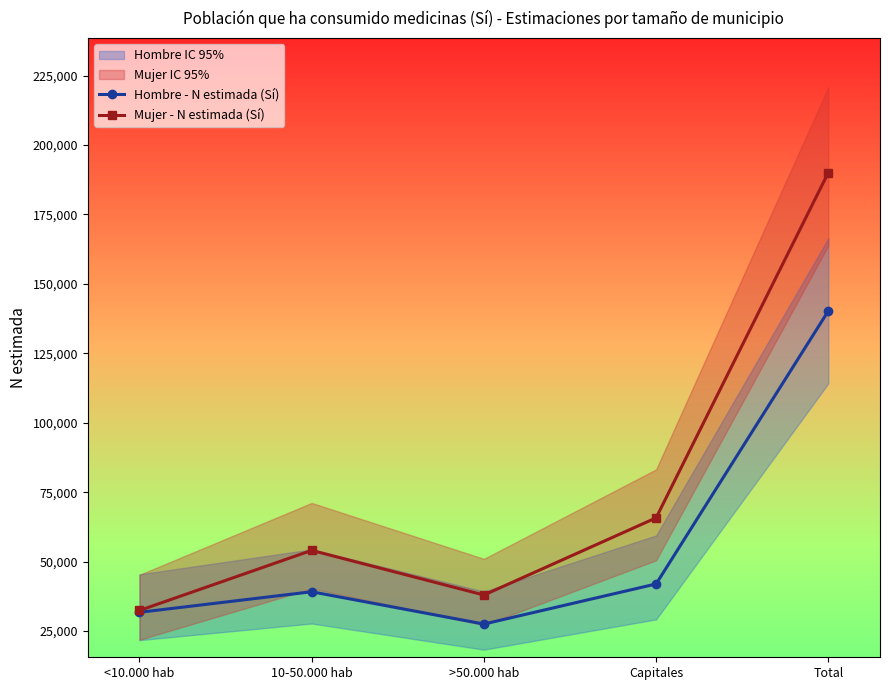

What is the total value across all series at >50.000 hab?

65436